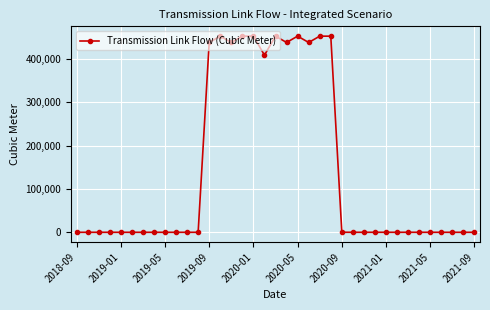

How many lines are shown in the chart?

1